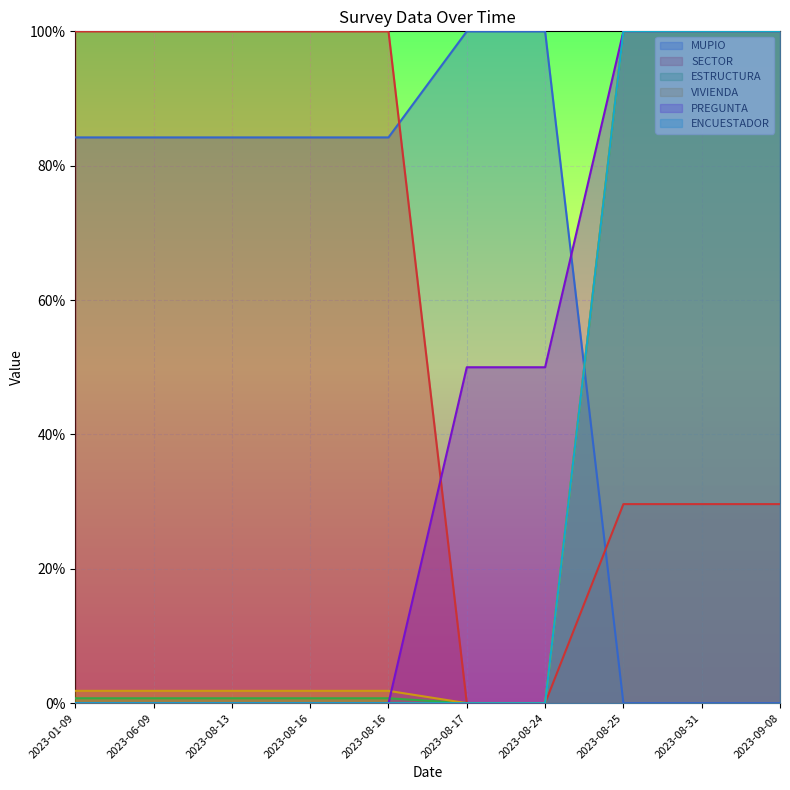

Does the chart display data point markers on the line(s)?

No